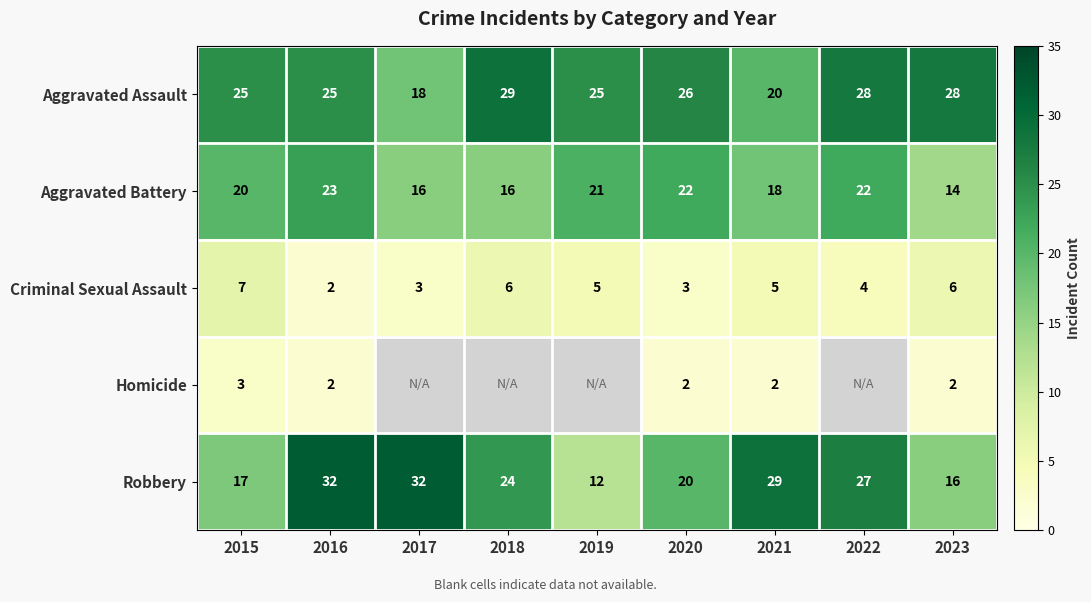

How many categories are shown in the chart?

9